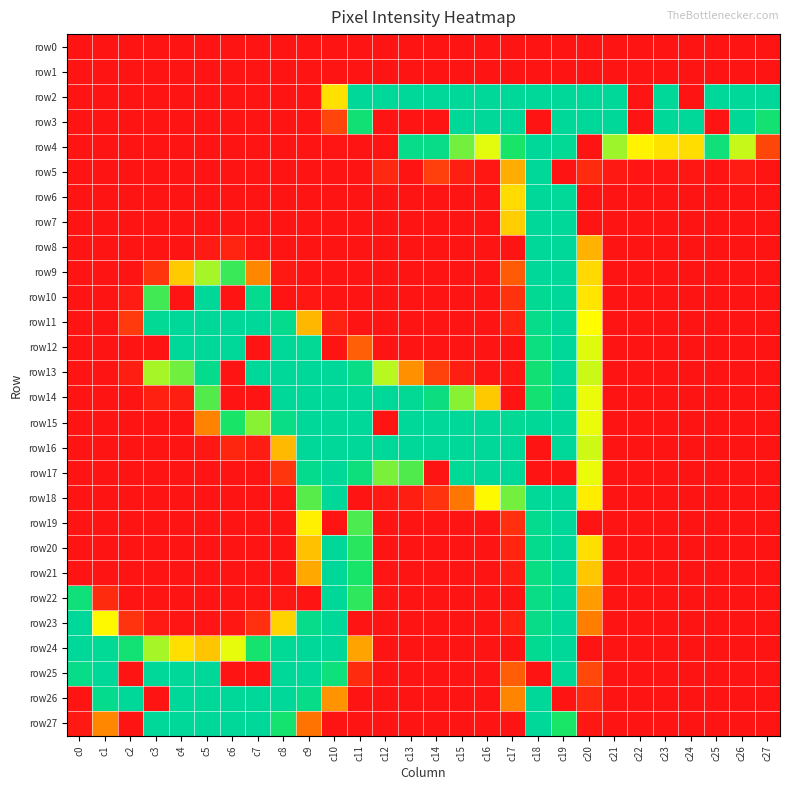

How many categories are shown in the chart?

28